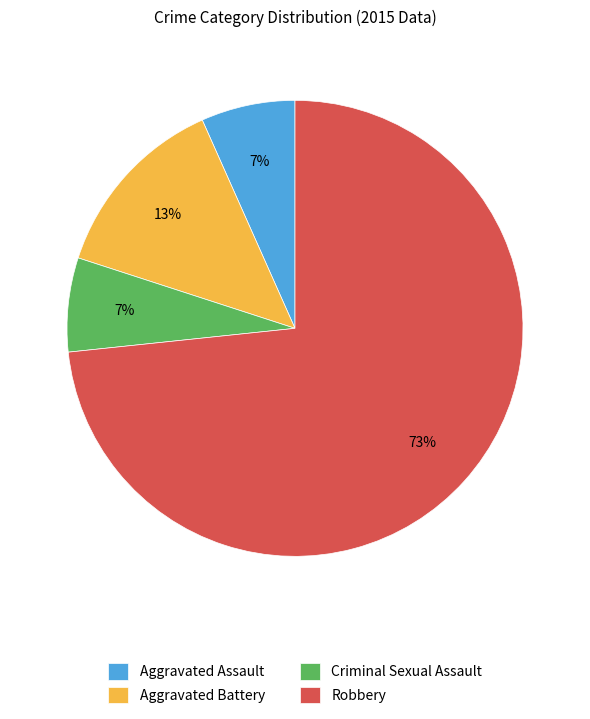

What is the ratio of the value at Criminal Sexual Assault to the value at Aggravated Assault?

1.0